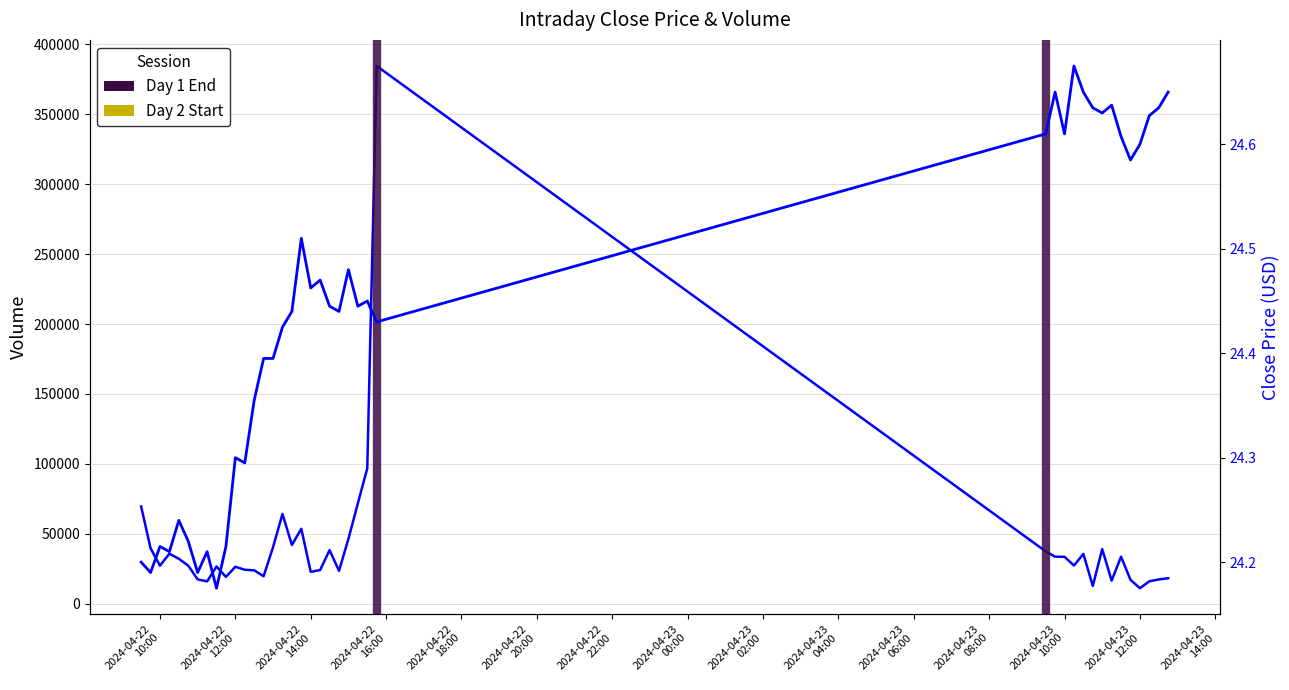

What position from the right is 2024-04-23 10:45?

9